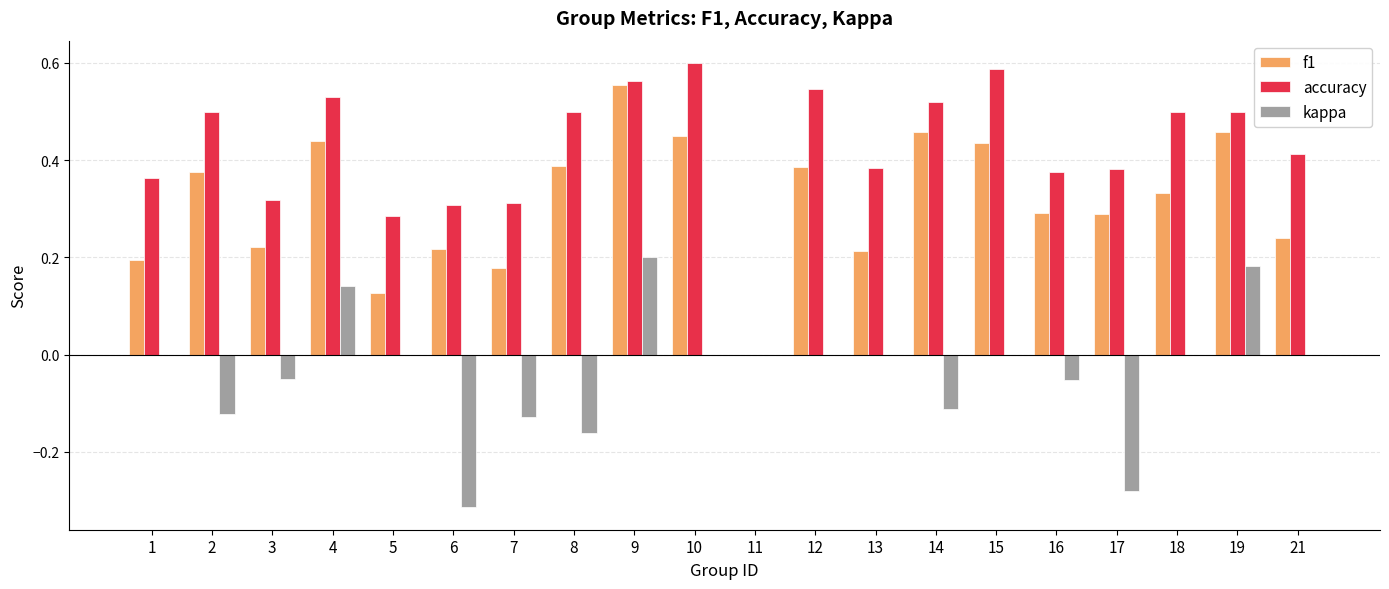

Between 9 and 19, which series saw the biggest shift?

f1